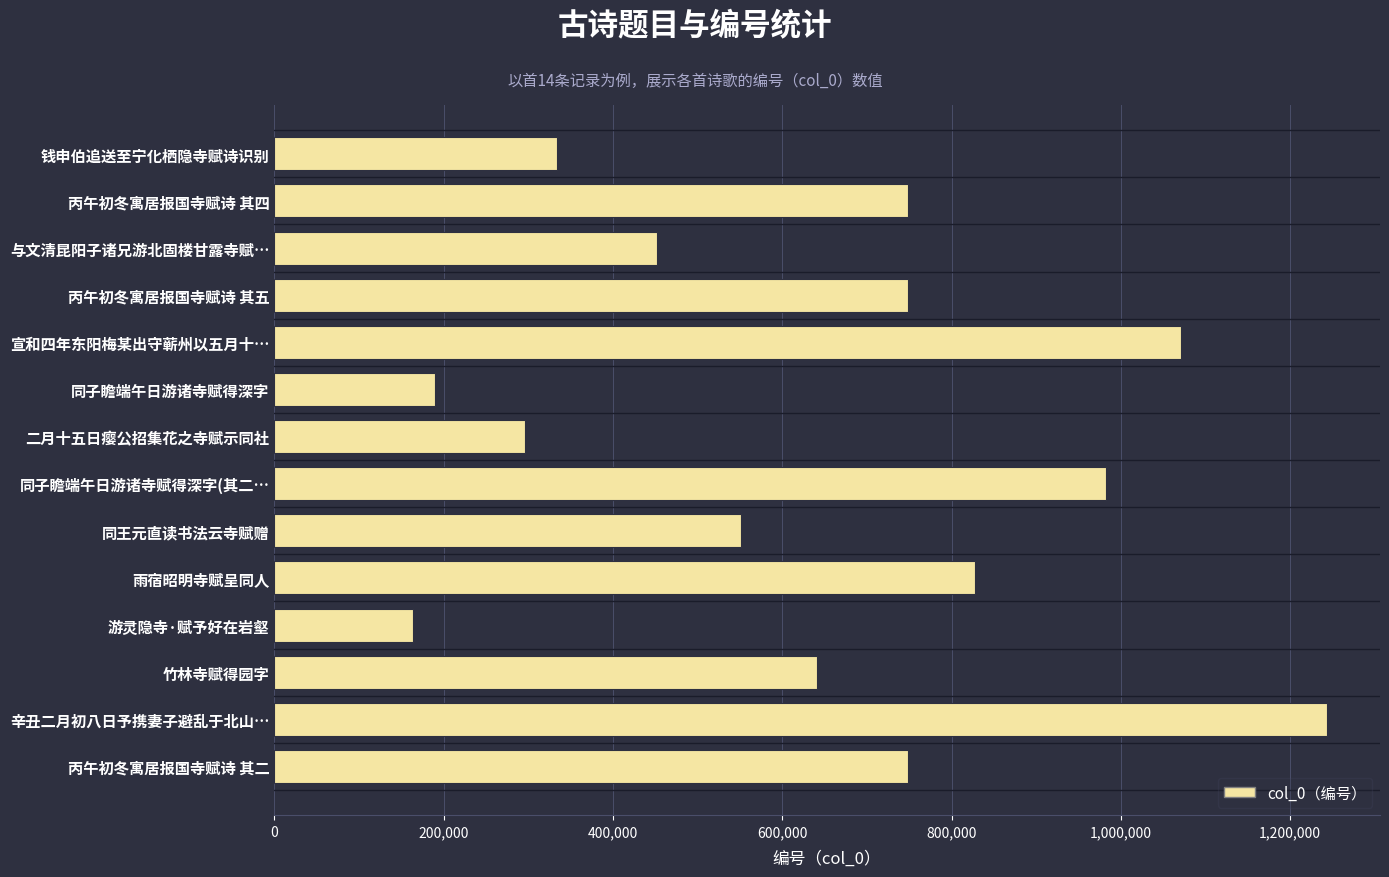

True or false: the data shows 1071256 at 宣和四年东阳梅某出守蕲州以五月十….

True